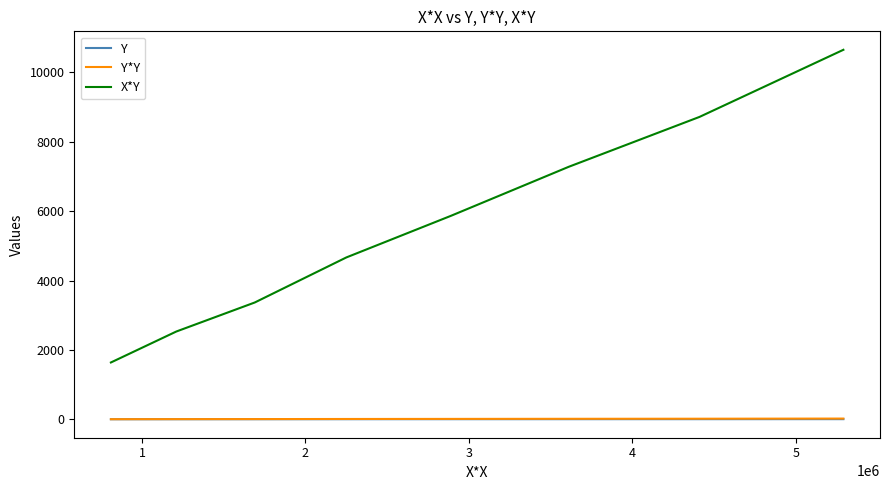

How many values in the Y*Y series are below 11?

5